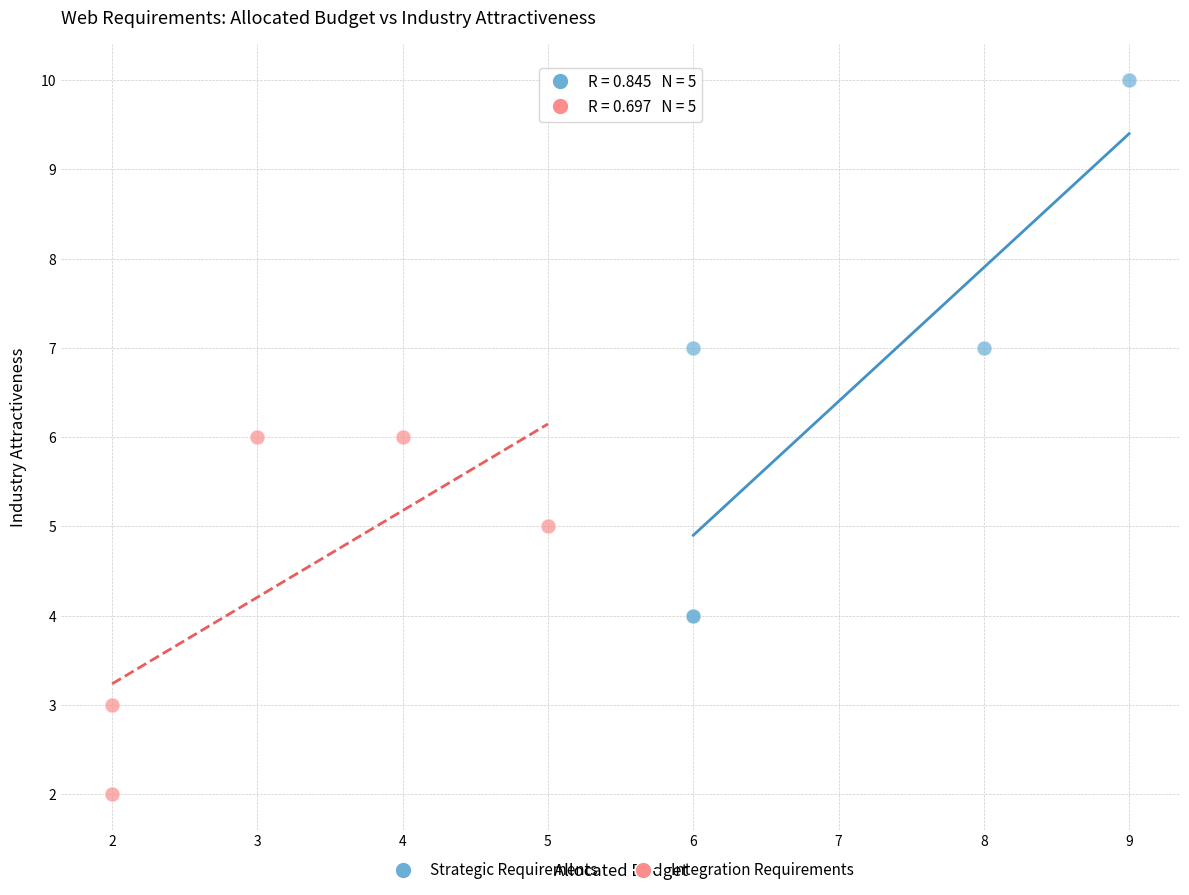

Which series has the widest spread of Y values?

Strategic Requirements